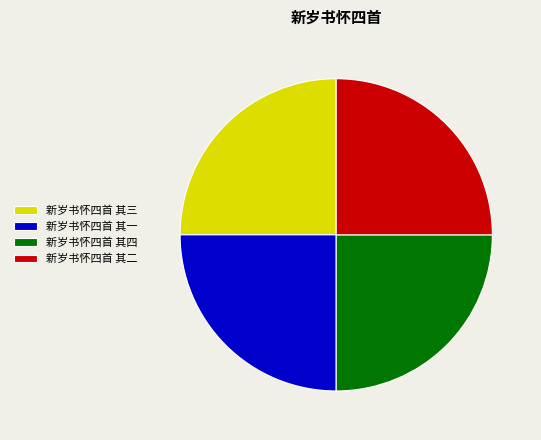

Is there any slice that represents more than half of the pie?

No